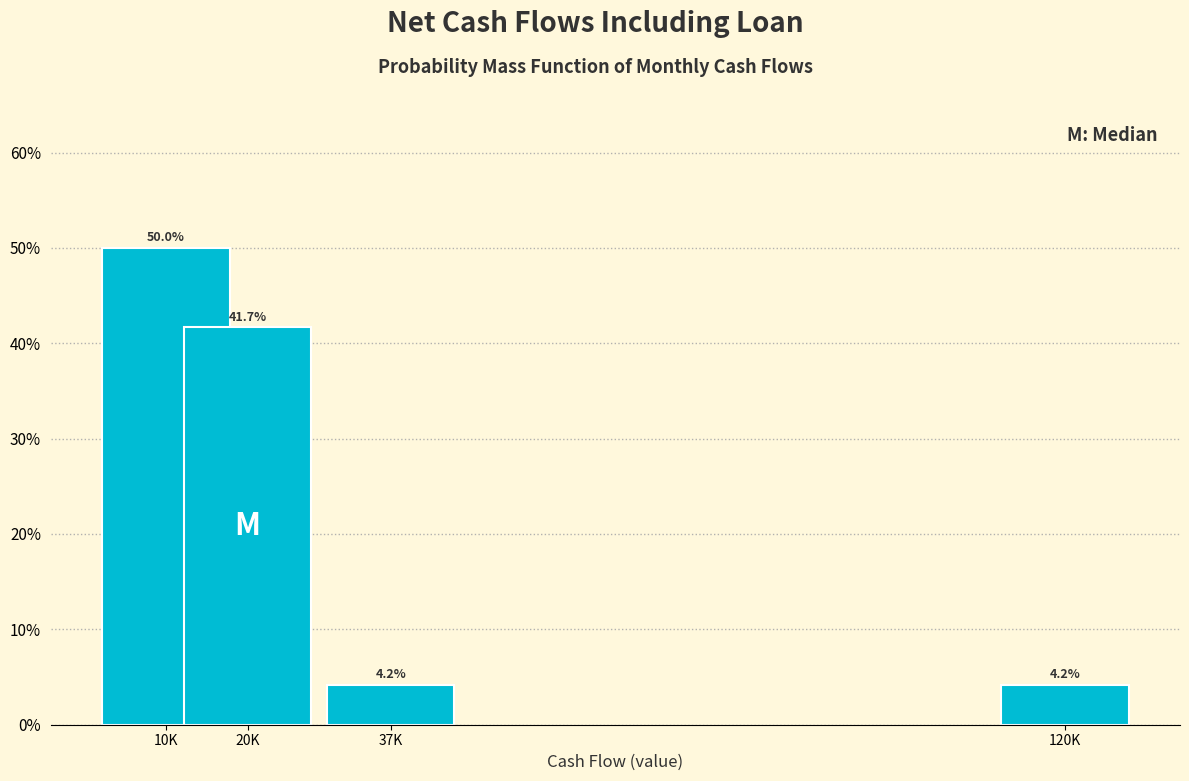

Reading left to right, extract all data points from this chart.

50.0	41.7	4.2	4.2